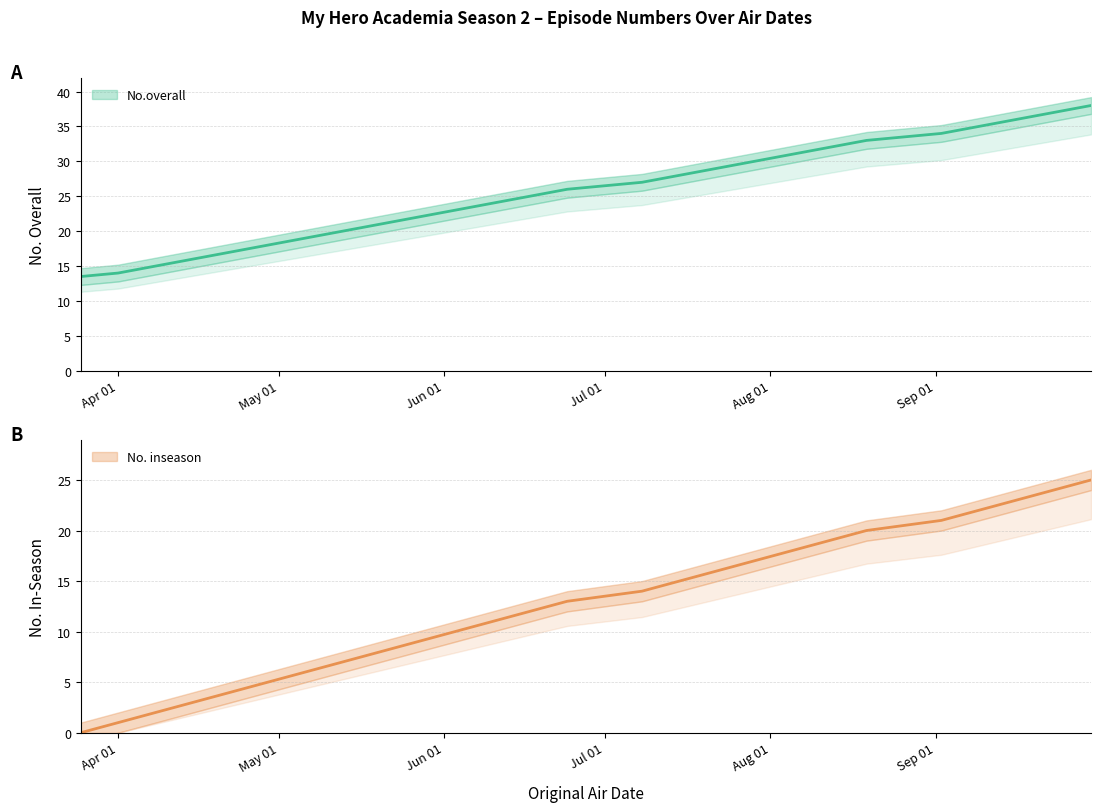

Which category has the lowest value in the No.overall series?

2017-03-25